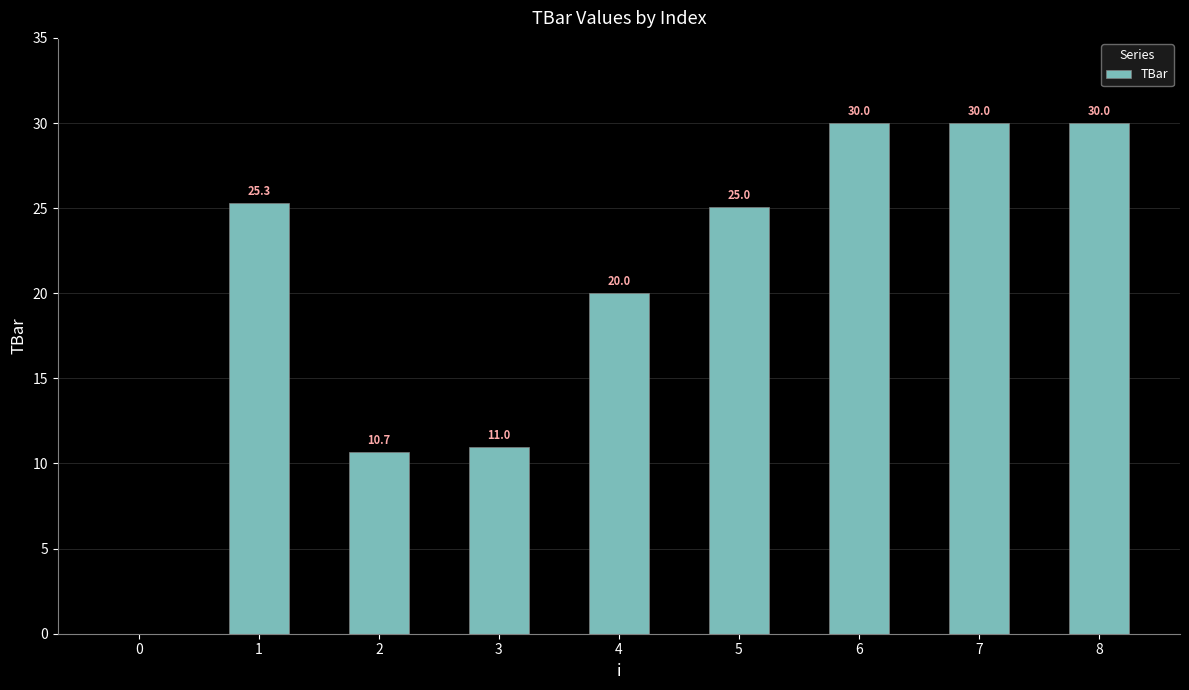

Read the value at 6.

30.0